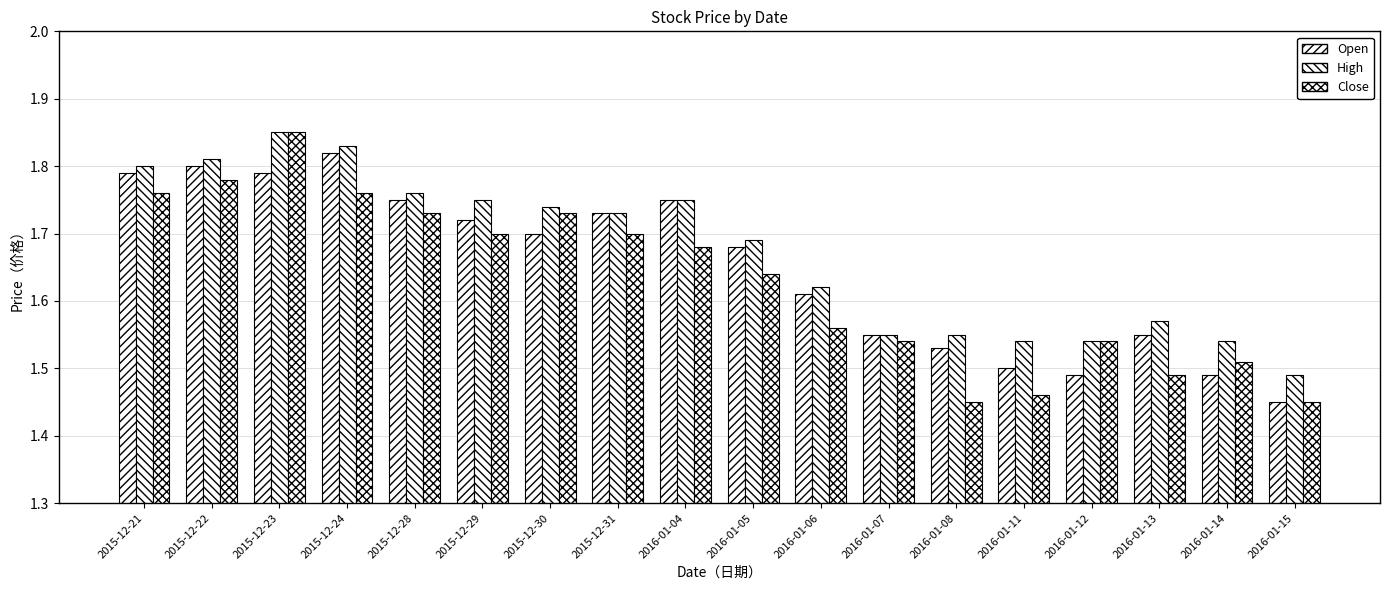

How many bars are there in total?

54